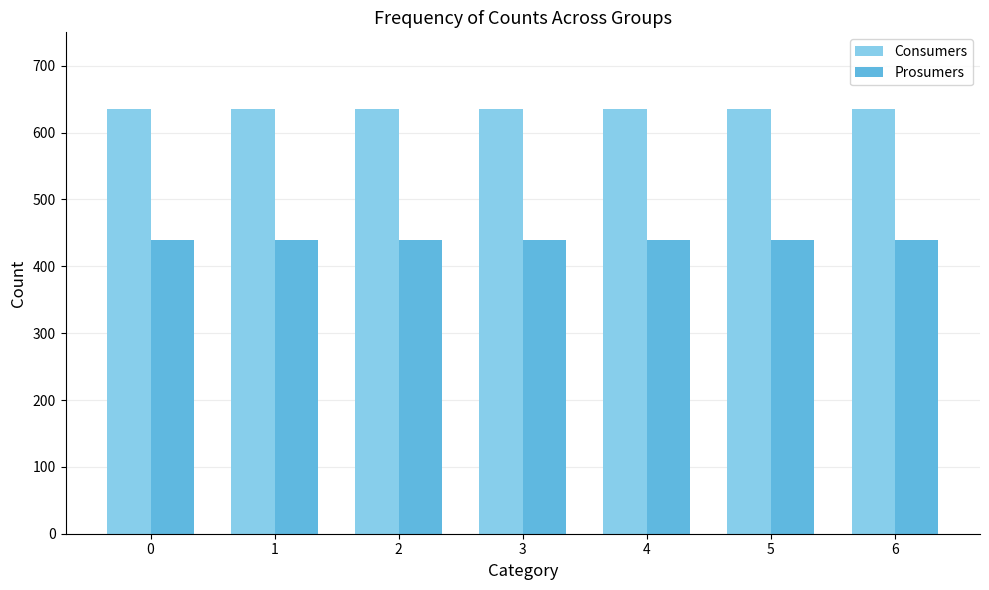

What are all the series names shown in the legend?

Consumers, Prosumers